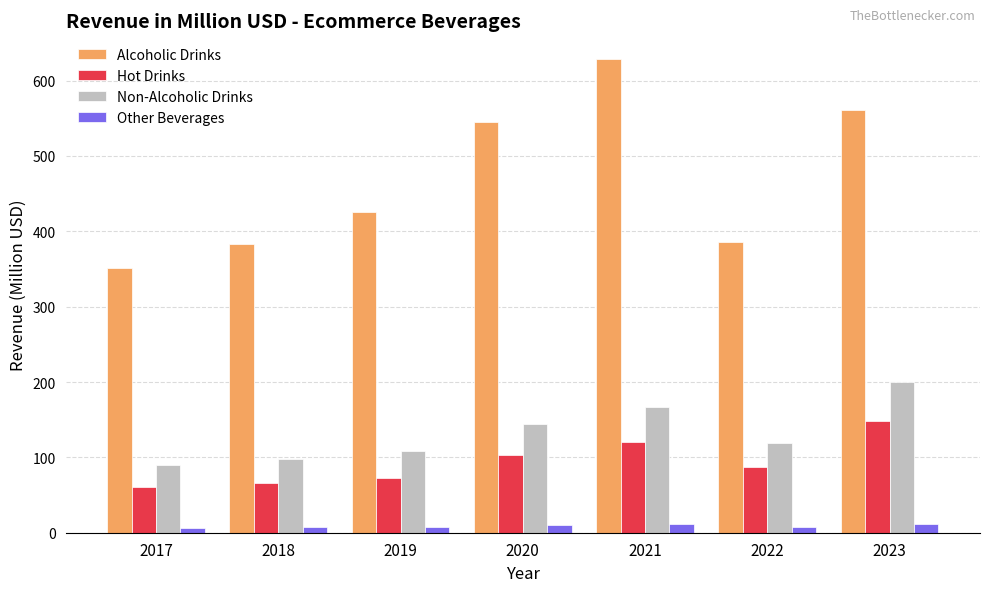

What is the minimum value for Hot Drinks?

60.2